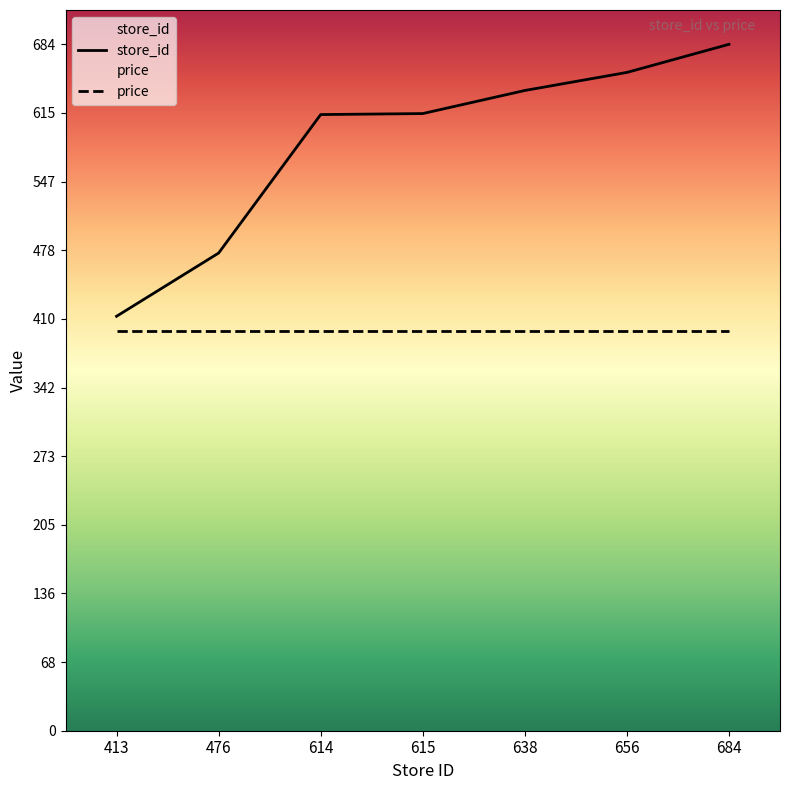

Rank the categories by value from lowest to highest.

413, 476, 614, 615, 638, 656, 684